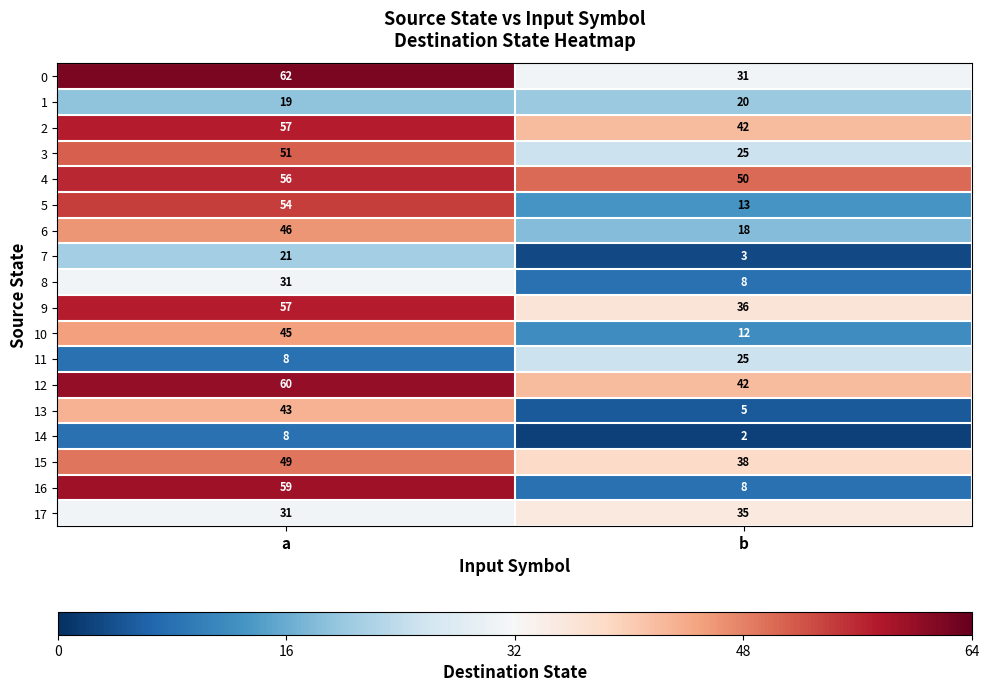

What is the maximum value for 15?

49